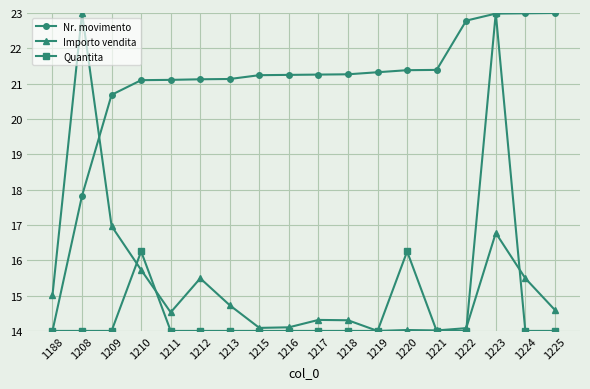

Between 1217 and 1224, which series saw the biggest shift?

Nr. movimento